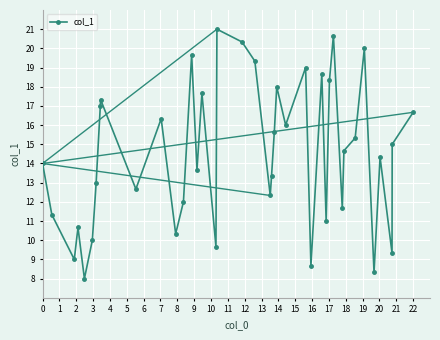

True or false: there are more than 2 points higher than both neighbors.

True